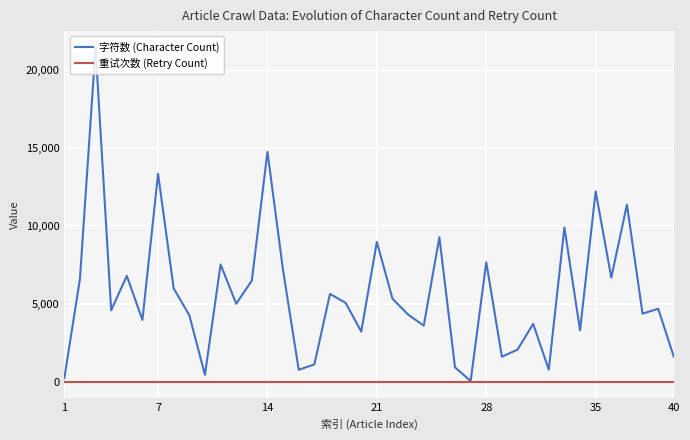

List the series in order of their peak value, highest first.

字符数 (Character Count), 重试次数 (Retry Count)